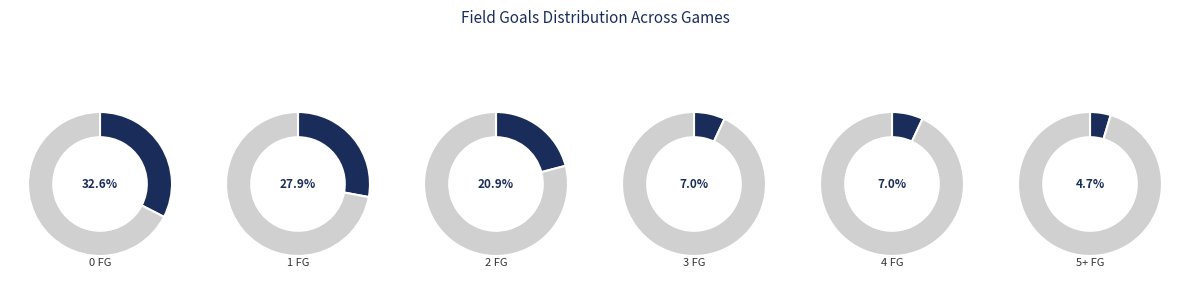

Combined, do FG_0 and FG_5+ account for over 50%?

No